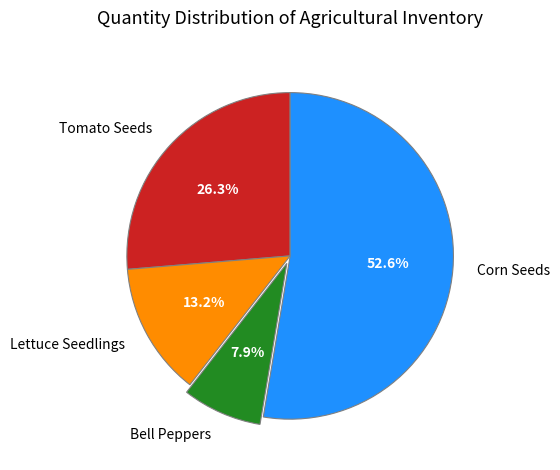

True or false: Tomato Seeds accounts for 26% of the total.

True